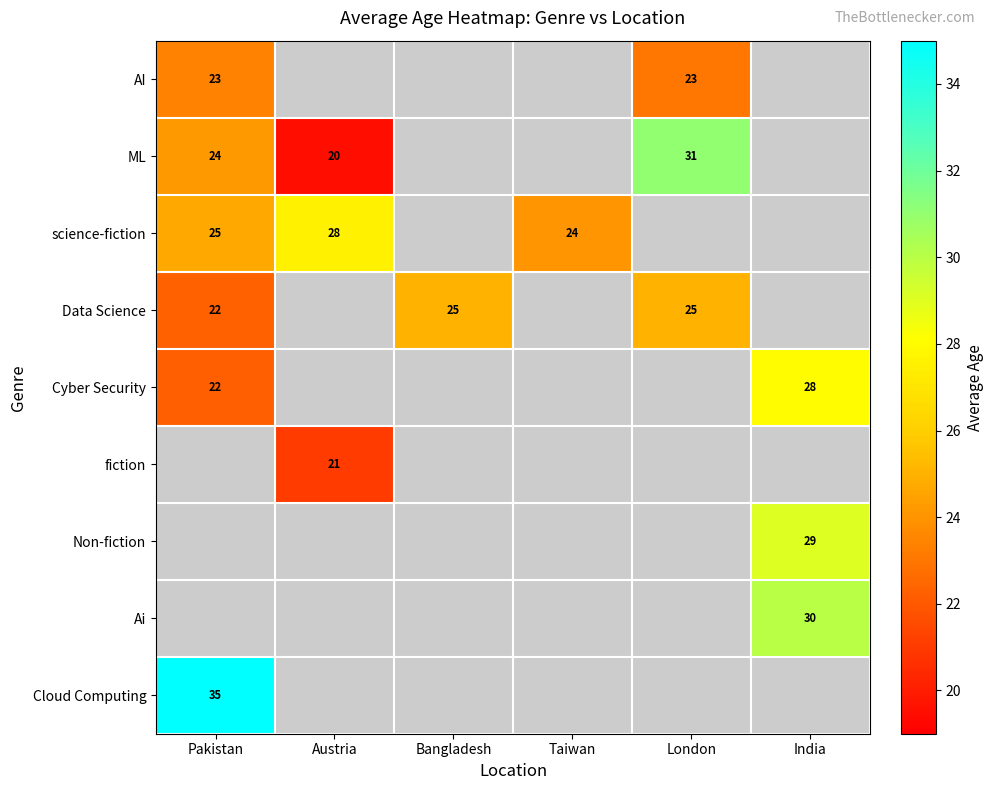

List the series in order of their overall mean, highest first.

AI, ML, science-fiction, Data Science, Cyber Security, fiction, Non-fiction, Ai, Cloud Computing